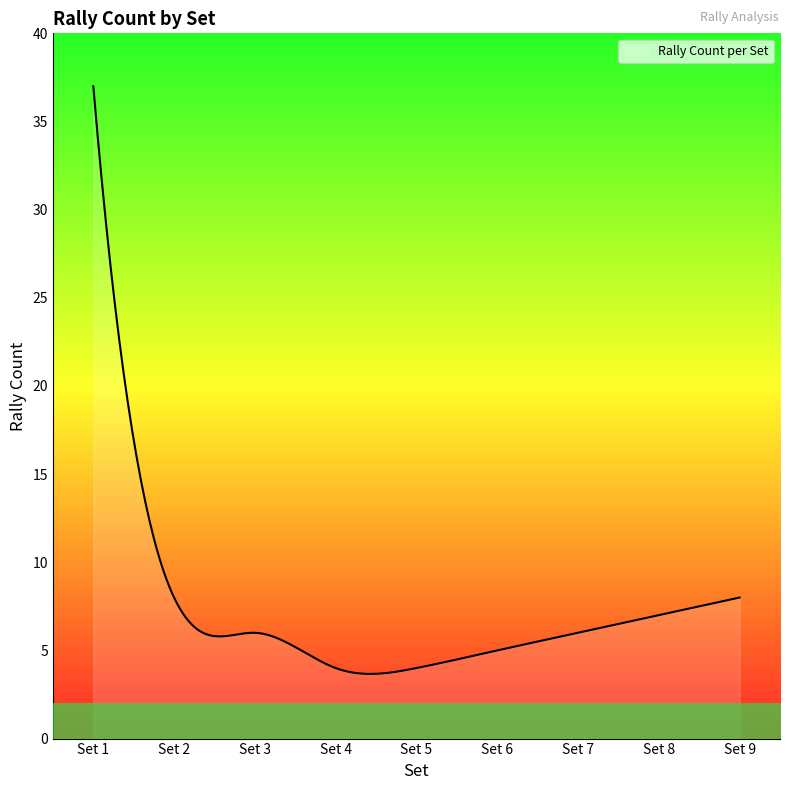

What is the maximum value shown in the chart?

37.0